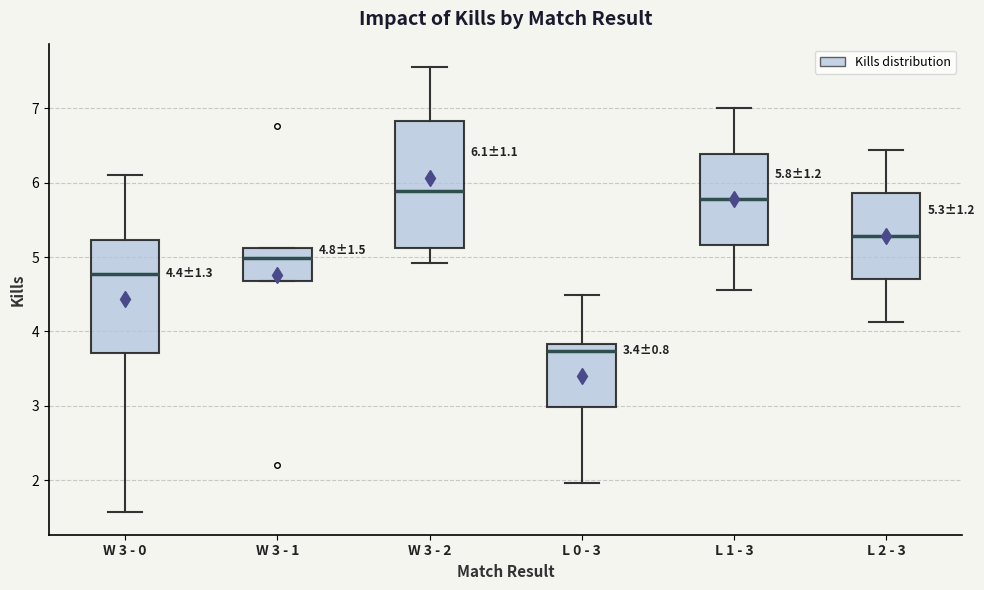

Which box's median line is the lowest?

L 0 - 3